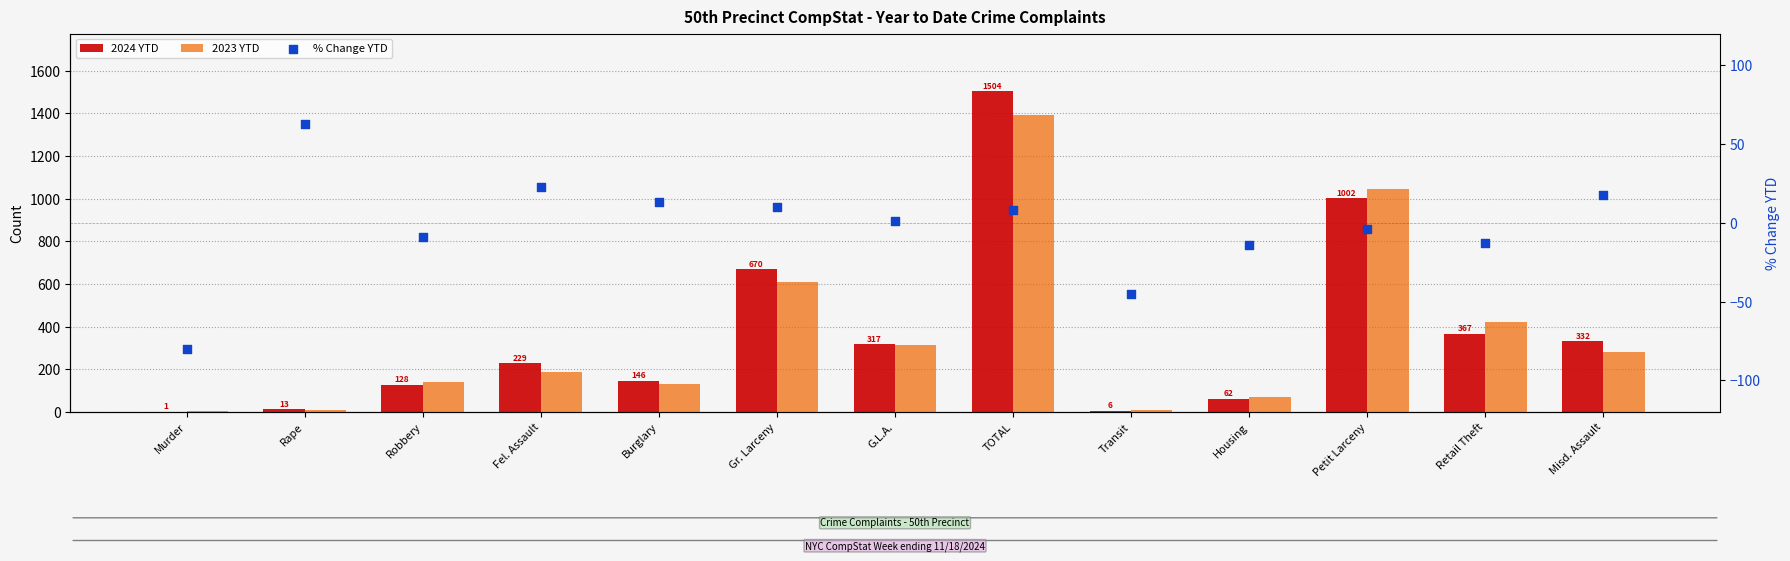

At how many categories does at least one series exceed 1110?

1